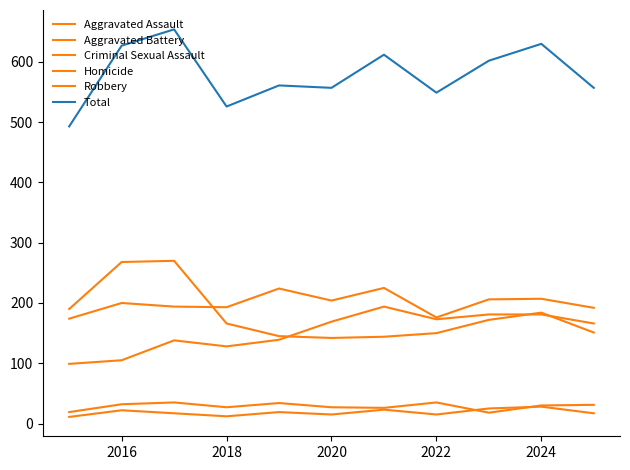

At which category does Robbery reach its first local valley?

2020